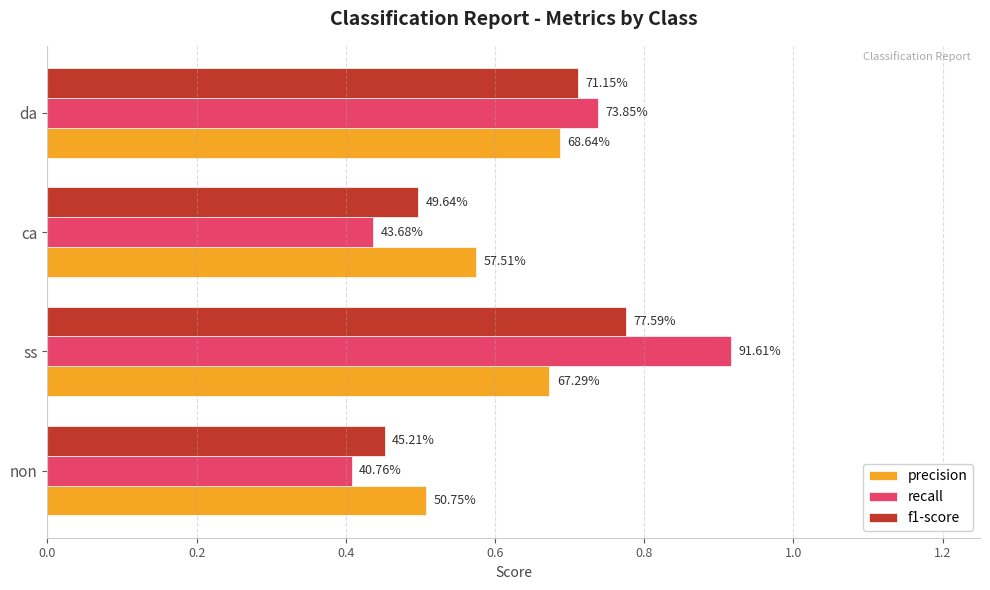

What are all the series names shown in the legend?

precision, recall, f1-score